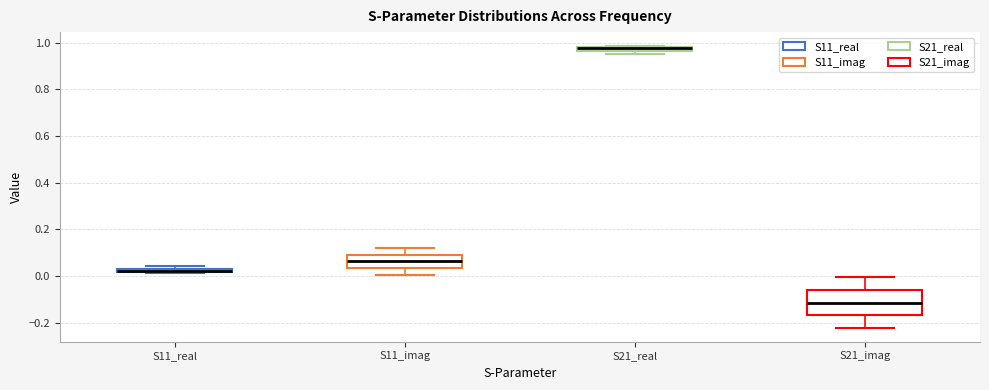

Where is the upper edge of the box for S11_real on the y-axis? The values are not printed on the chart, so give them approximately, as read against the axis.

0.04